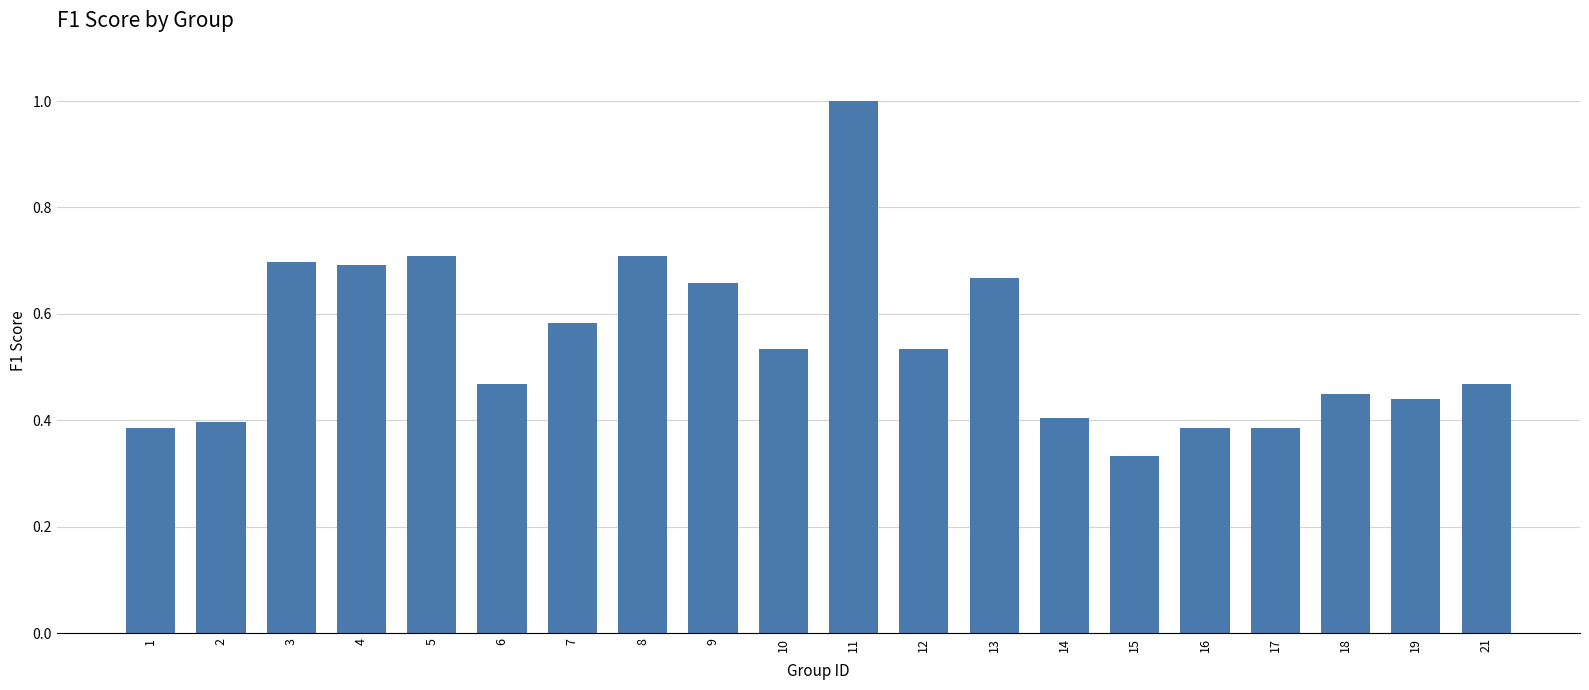

What is the sum of the values at 2 and 11?

1.4